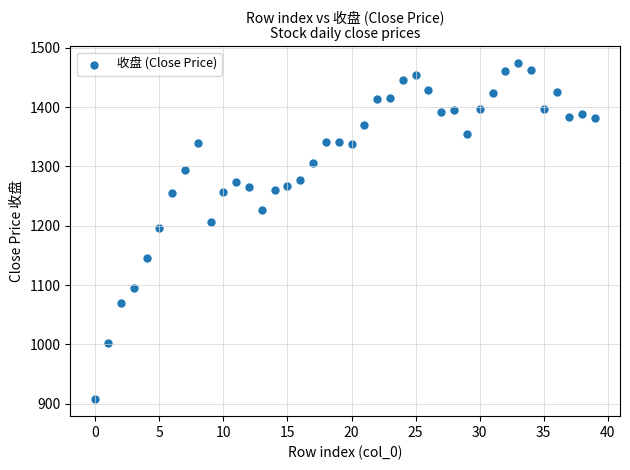

How many points are shown in the scatter plot?

40